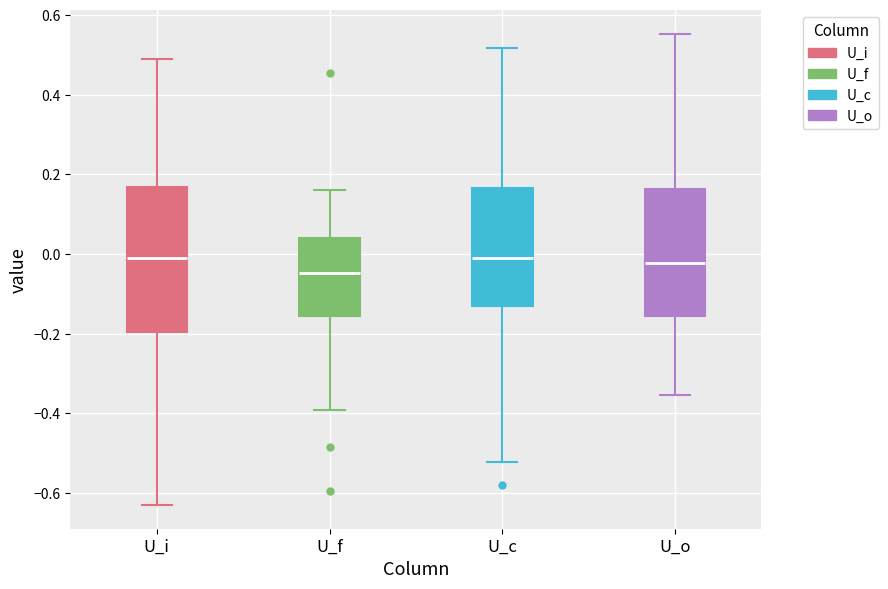

Reading left to right, read every box against the y-axis: the position of its median line, the range the box covers, and the ends of its whiskers. The values are not printed on the chart, so give them approximately, as read against the axis.

U_i: median 0.00, box -0.20 to 0.16, whiskers -0.64 to 0.48
U_f: median -0.04, box -0.16 to 0.04, whiskers -0.40 to 0.16
U_c: median -0.02, box -0.12 to 0.16, whiskers -0.52 to 0.52
U_o: median -0.02, box -0.16 to 0.16, whiskers -0.36 to 0.56